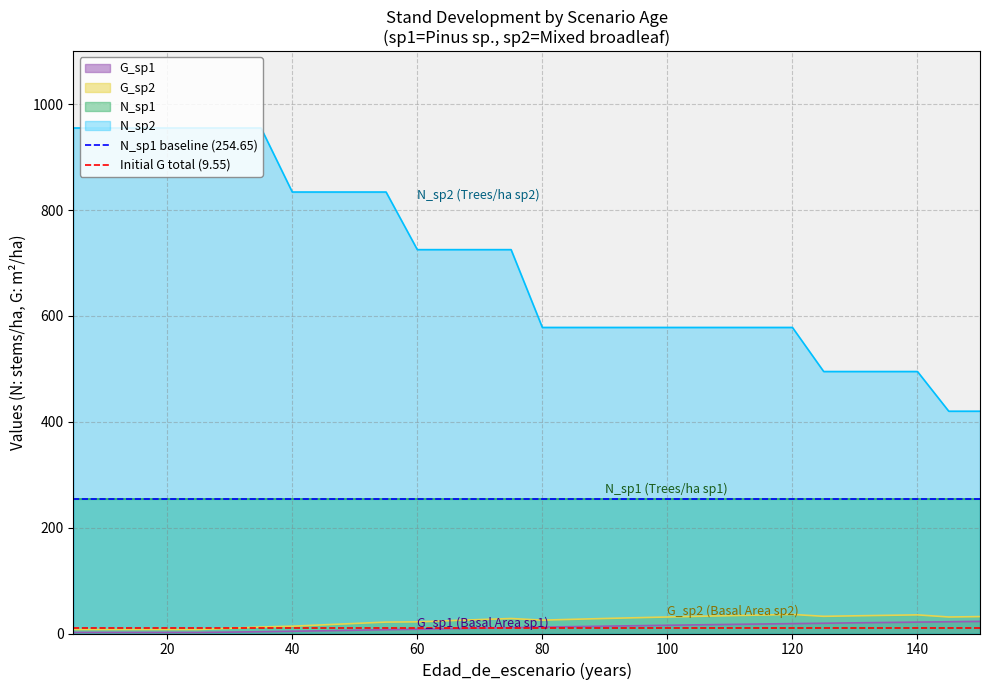

True or false: N_sp2 has a value of 253.4 at 140.

False